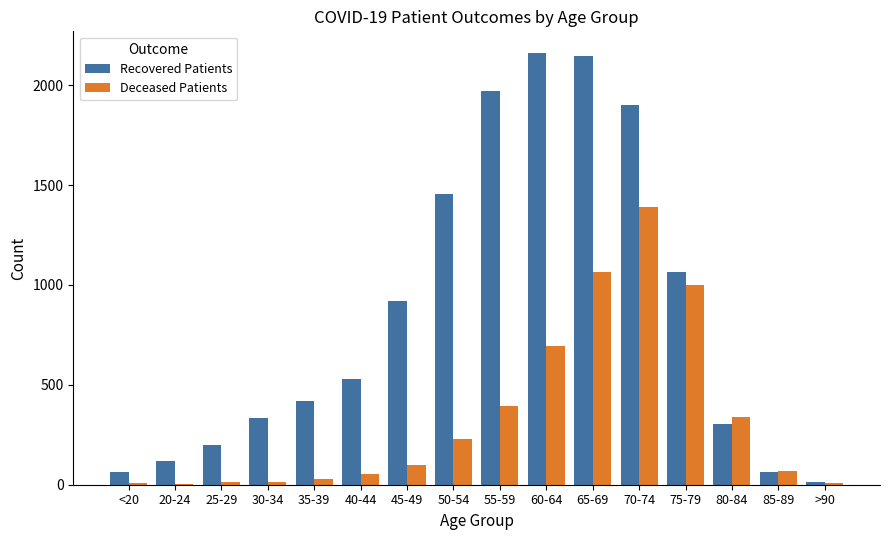

What is the sum of all Deceased Patients values?

5400